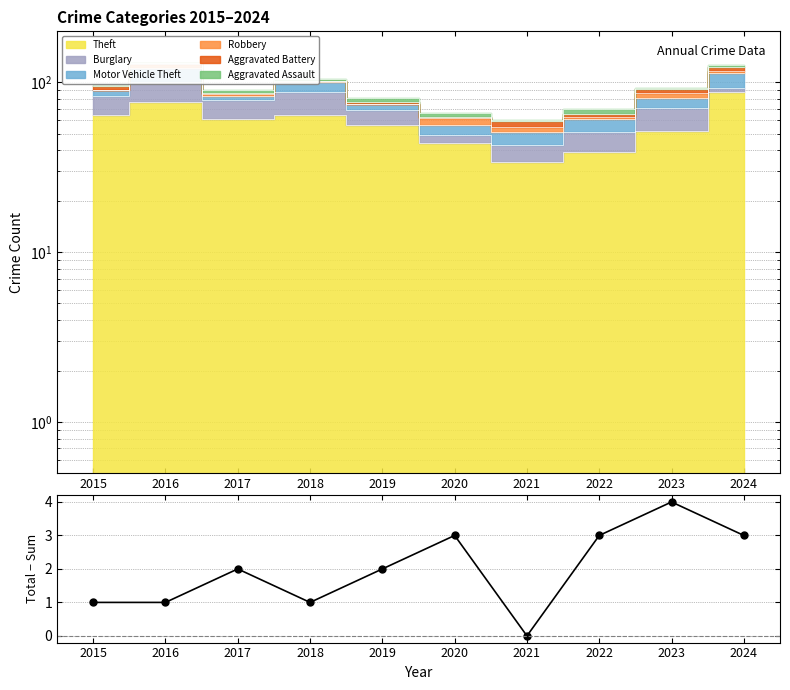

Reading left to right, transcribe all the data shown in this chart.

1	1	2	1	2	3	0	3	4	3